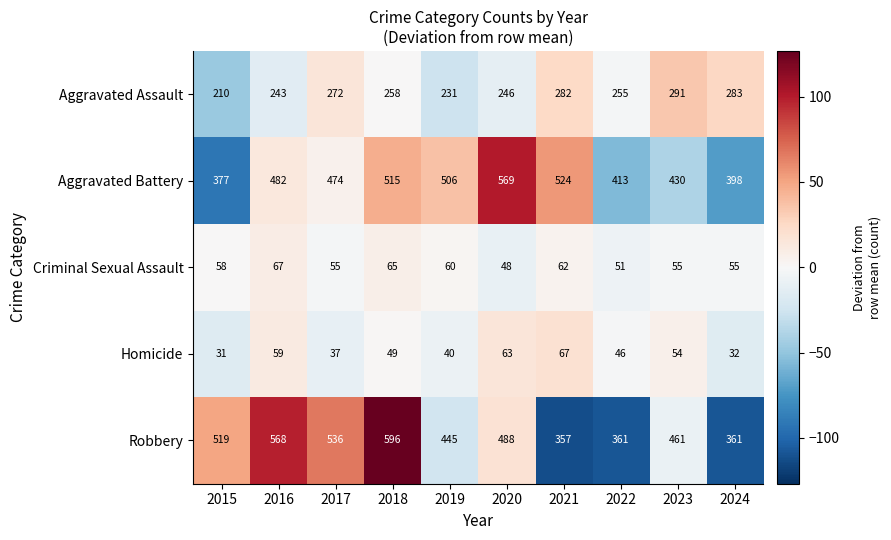

At which category does the chart reach its peak across all series?

2018